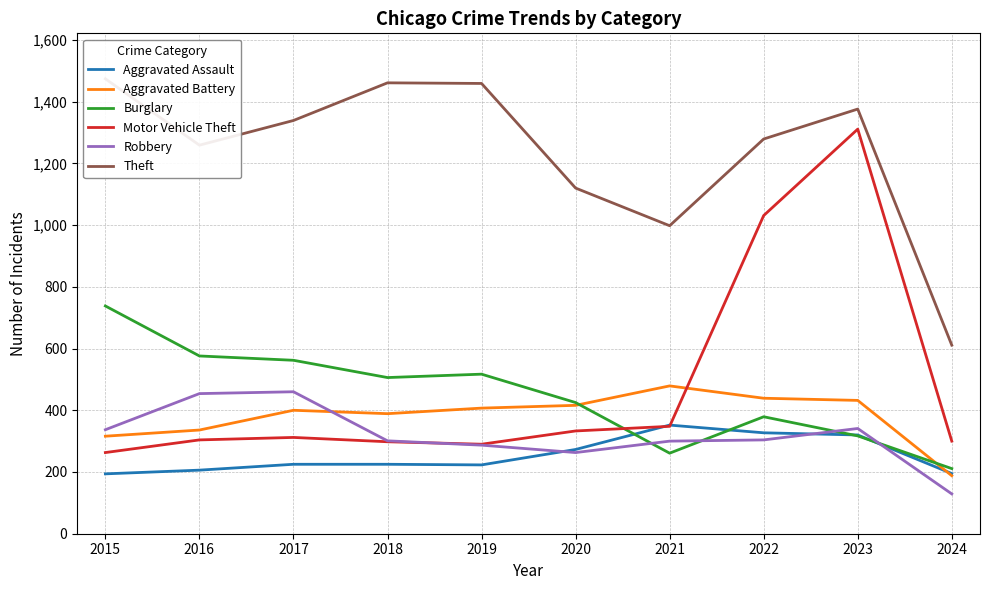

True or false: Theft and Aggravated Assault cross at least once.

False